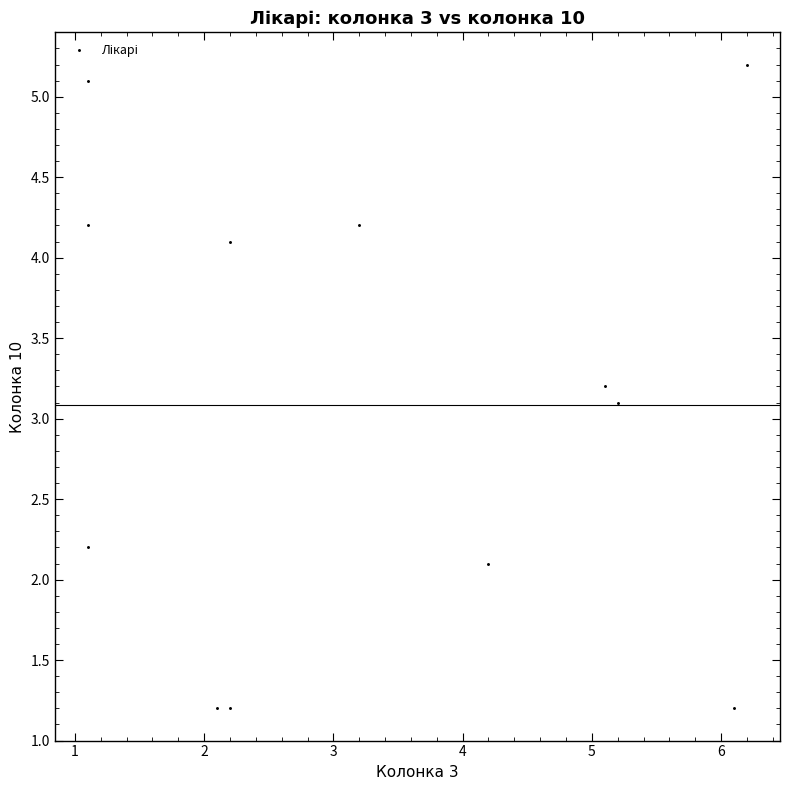

What is the average X value?

3.3